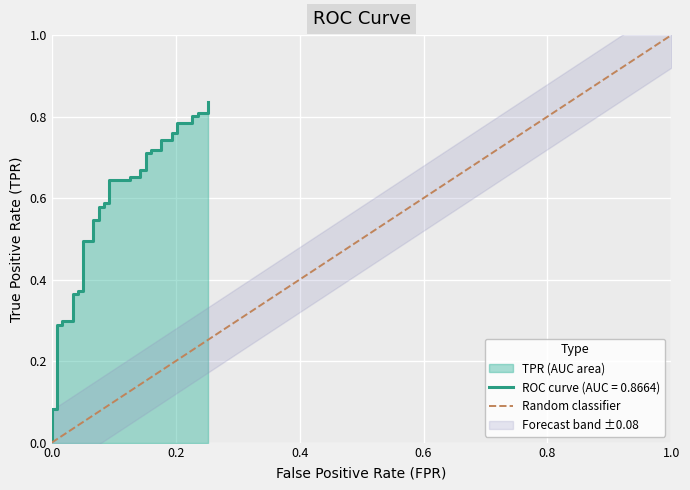

True or false: the data shows 0 at 0.0.

True